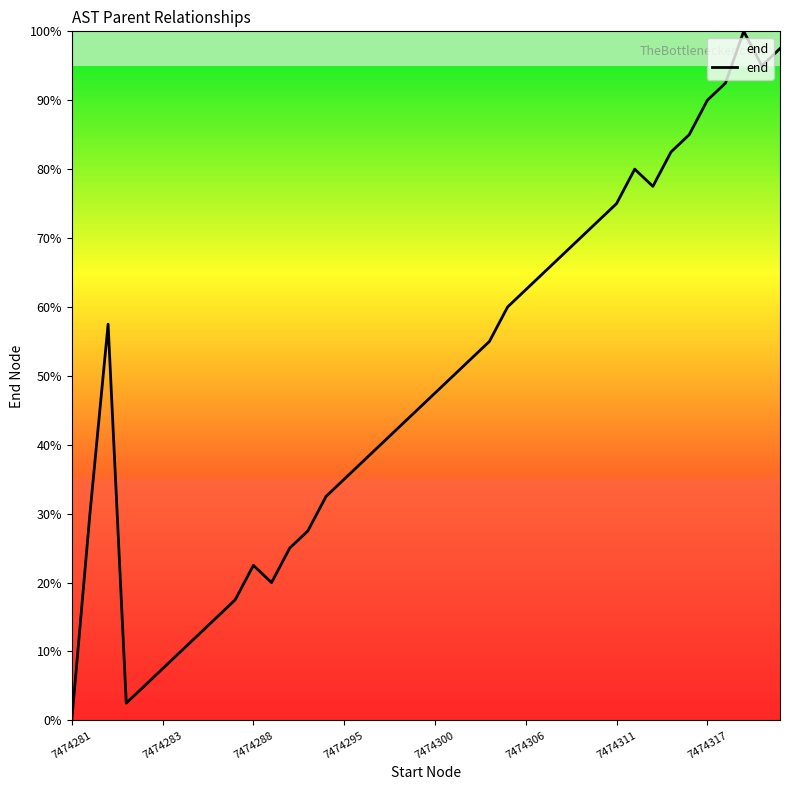

What is the difference between the maximum and minimum values?

100.0